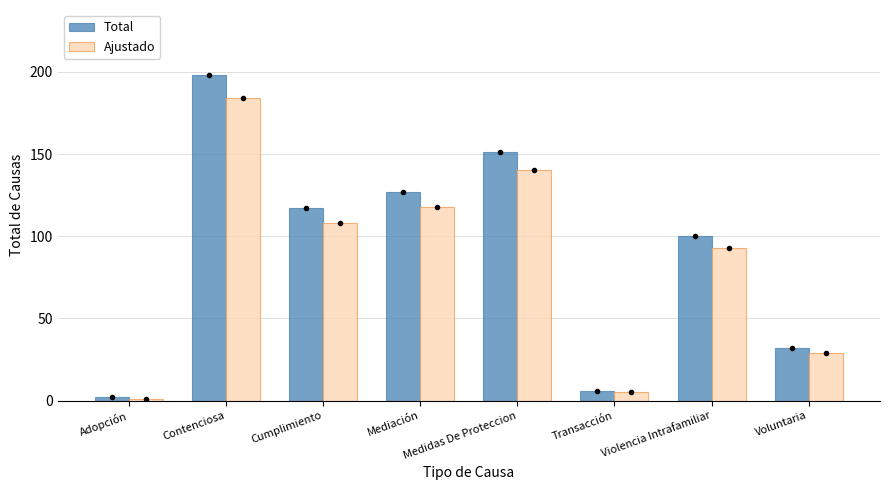

What is the difference between the second highest and minimum values in the Ajustado series?

139